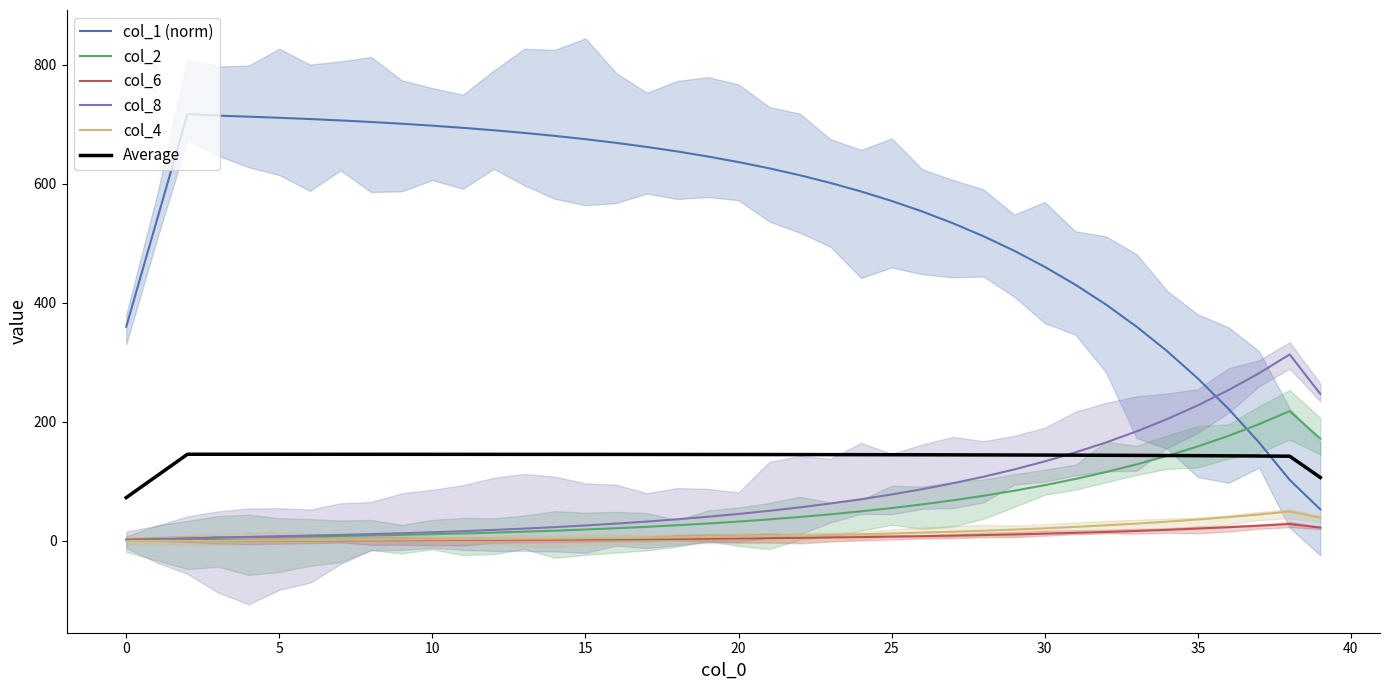

How many lines are shown in the chart?

6